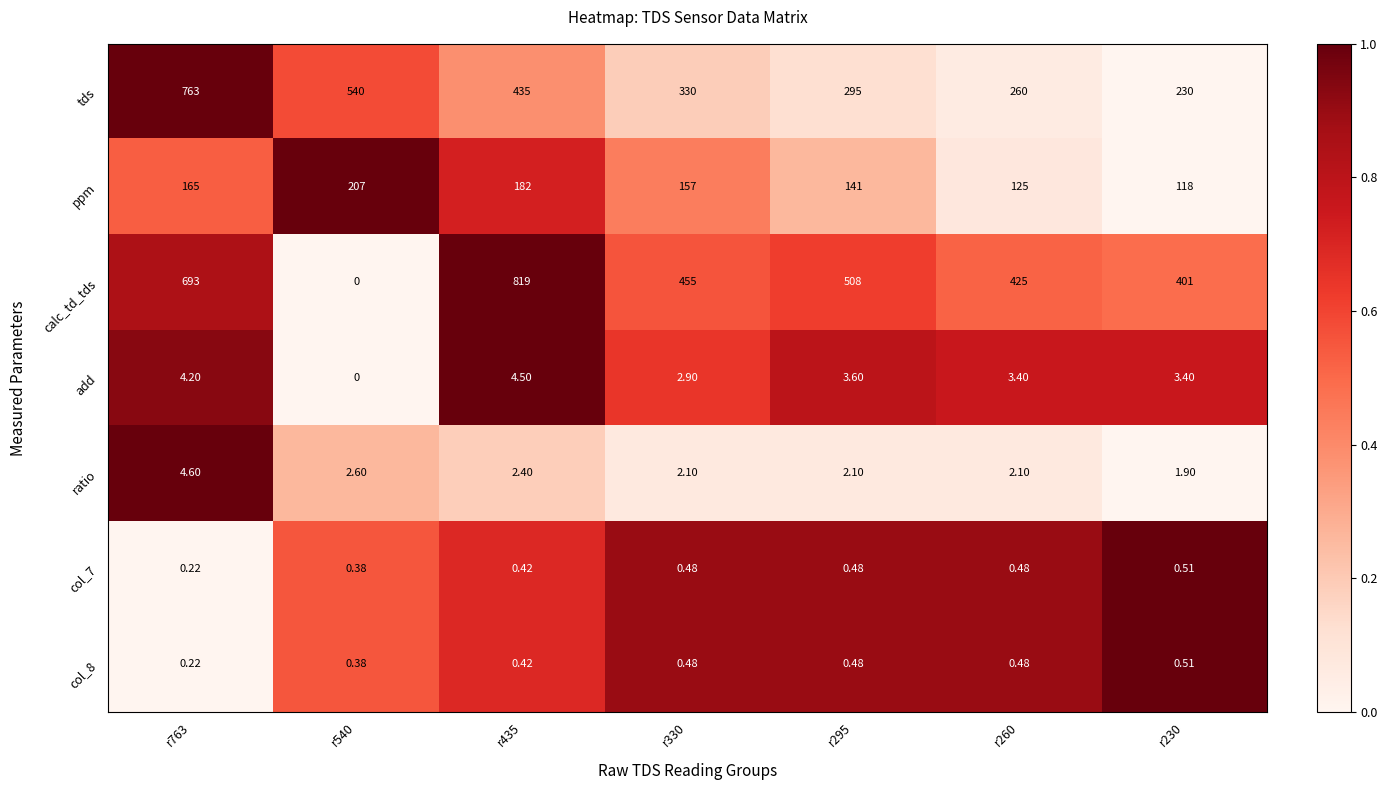

Which series has the largest total across all categories?

calc_td_tds